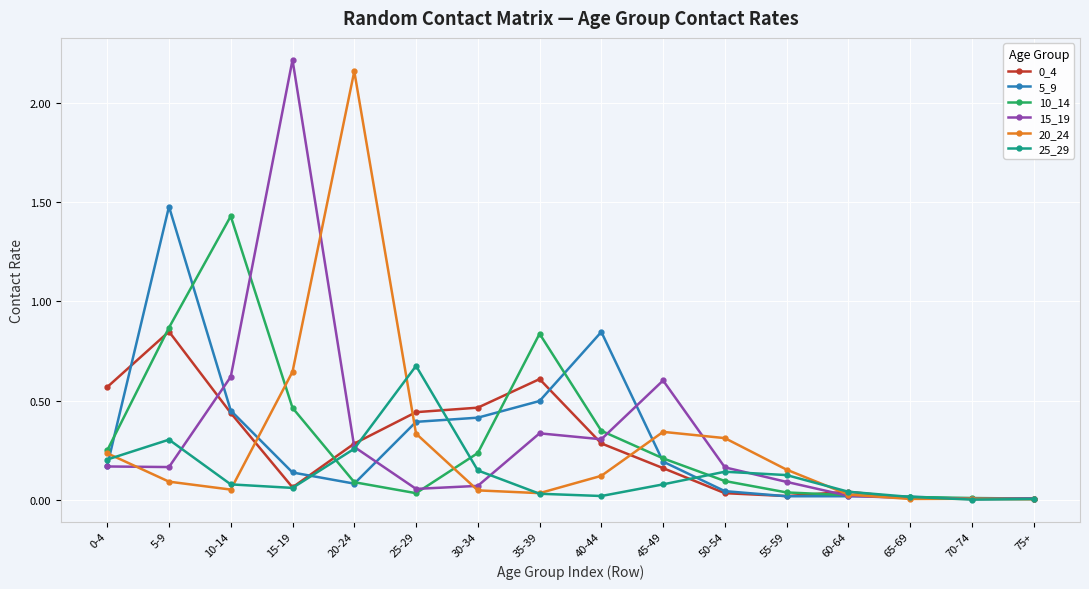

Is the value of 15_19 at 55-59 greater than the value of 0_4 at 35-39?

No